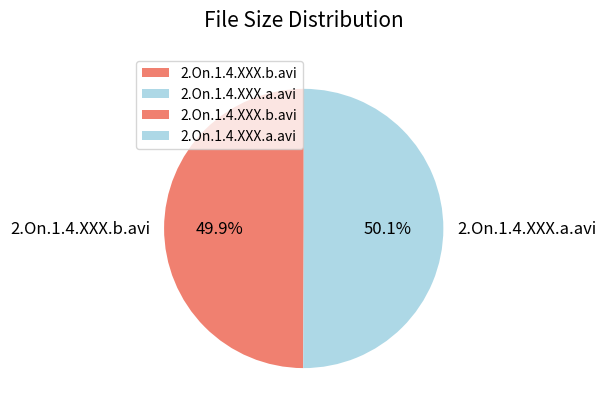

What is the ratio of the value at 2.On.1.4.XXX.b.avi to the value at 2.On.1.4.XXX.a.avi?

1.0